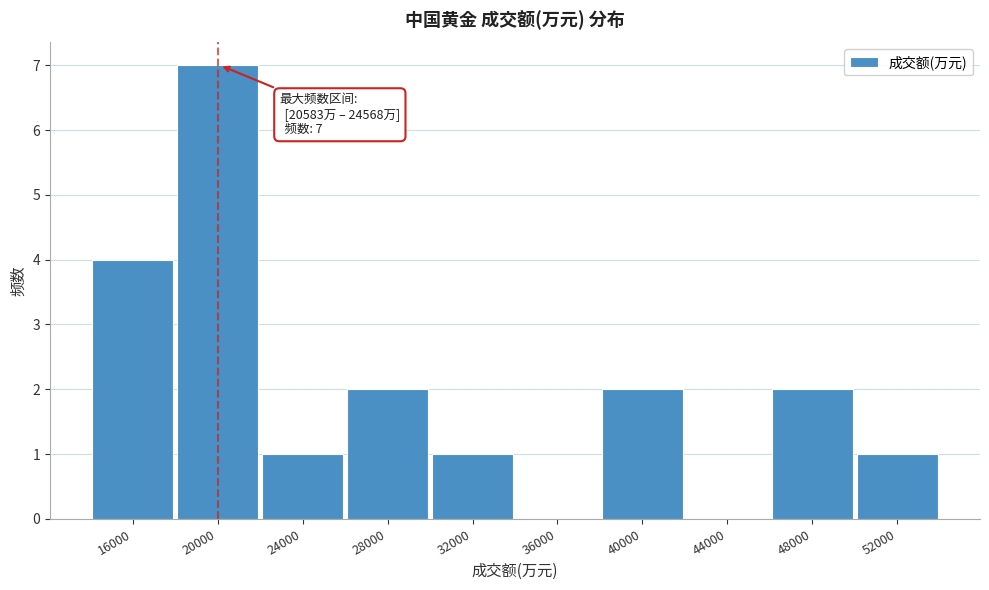

Reading left to right, transcribe all the data shown in this chart.

16000=4	20000=7	24000=1	28000=2	32000=1	36000=0	40000=2	44000=0	48000=2	52000=1